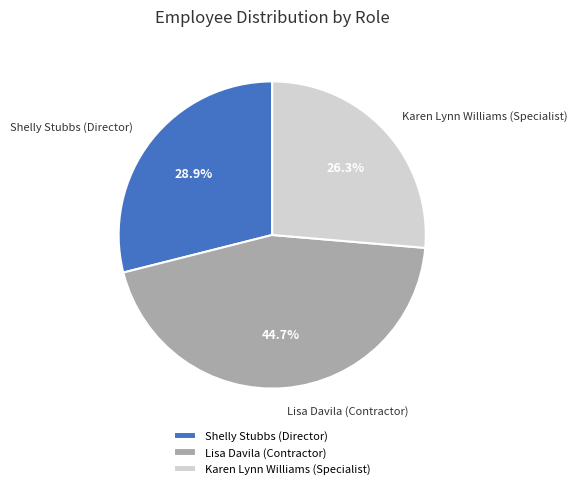

Which category has the biggest portion of the pie?

Lisa Davila (Contractor)